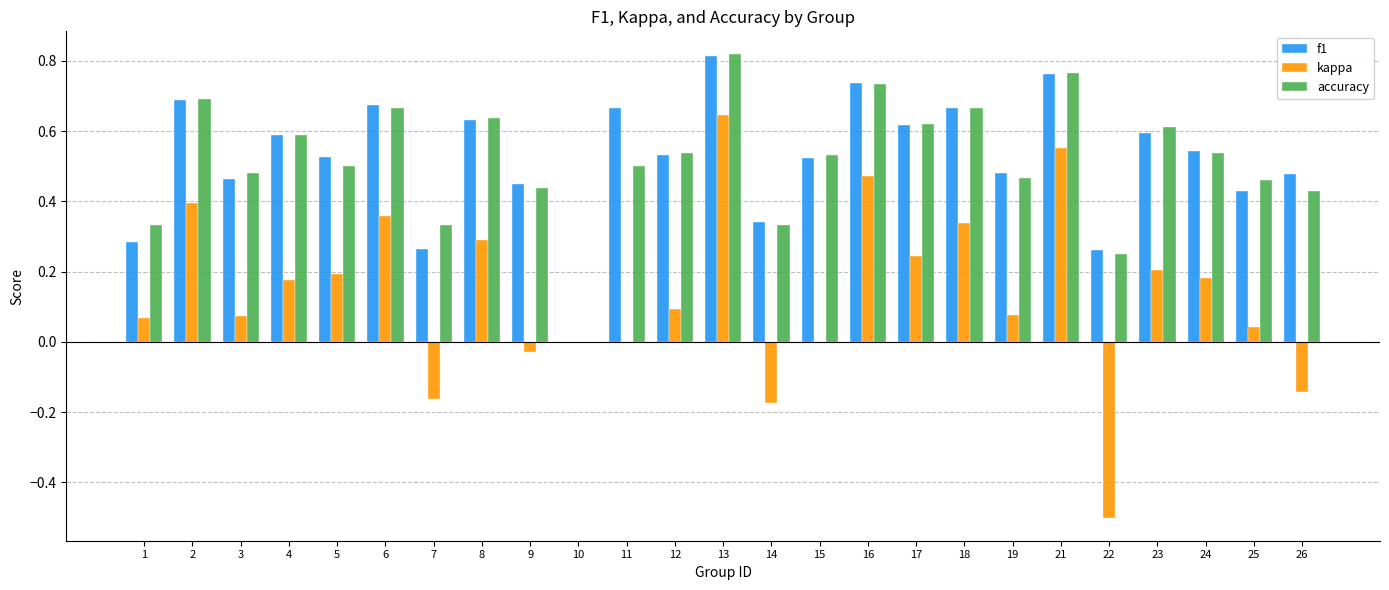

How many groups of bars are there?

25